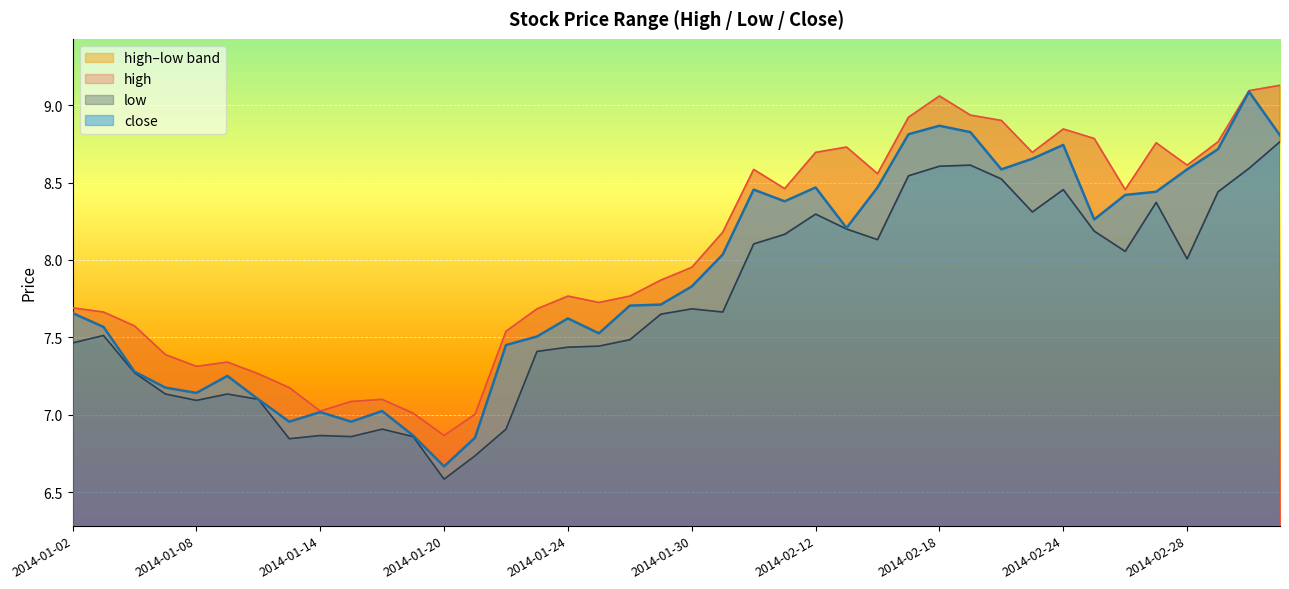

Which series changed the most between 2014-01-22 and 2014-02-24?

low